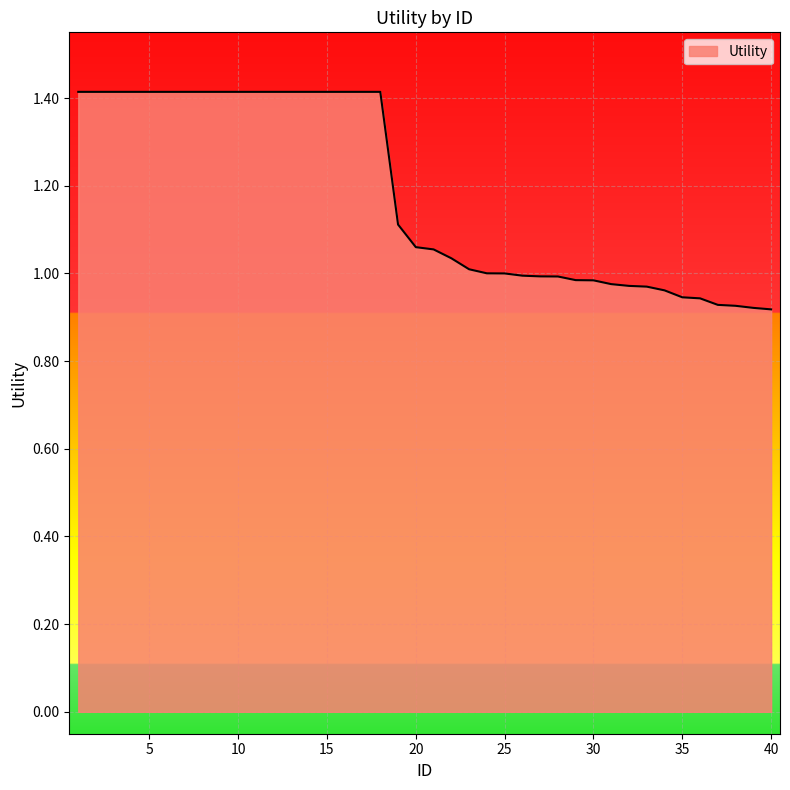

What is the difference between the maximum and minimum values?

0.5